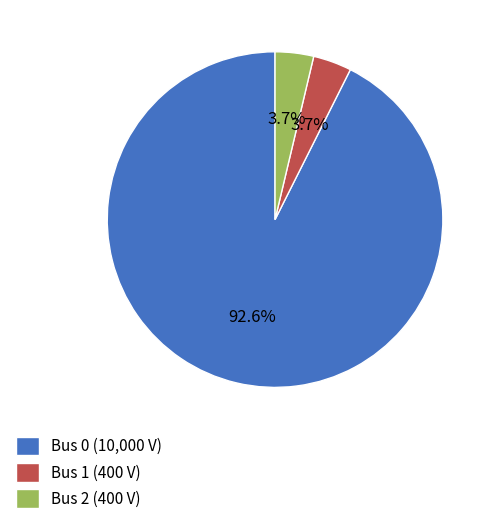

Is Bus 0 (10,000 V) the majority of the pie?

Yes